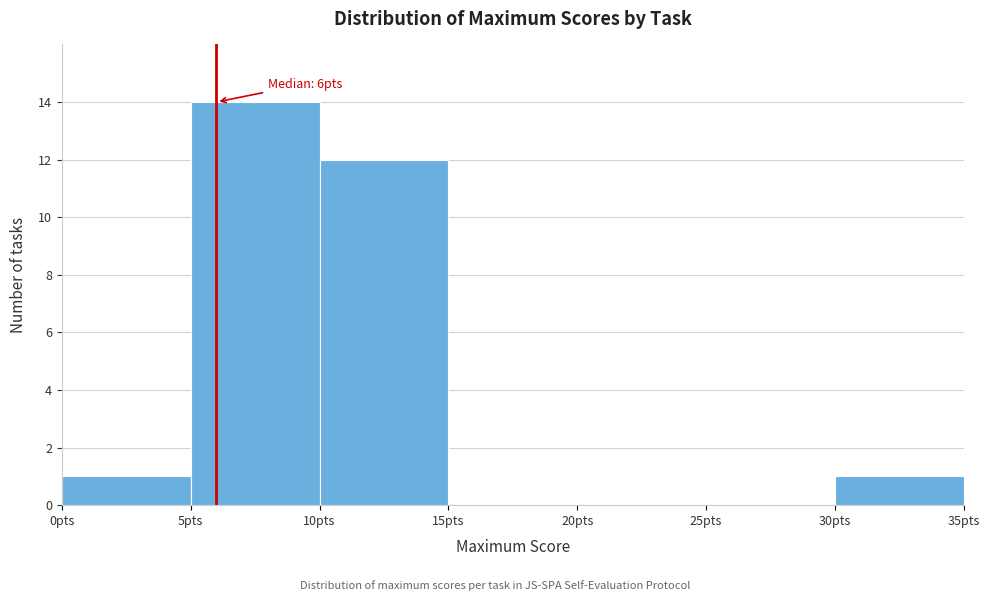

Over which range of the x-axis is the bar tallest?

5 to 10